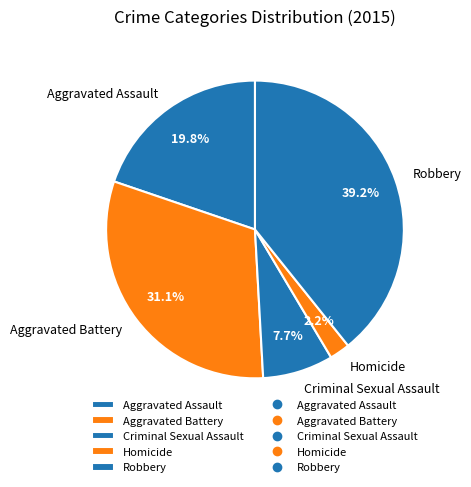

True or false: Criminal Sexual Assault accounts for 8% of the total.

True